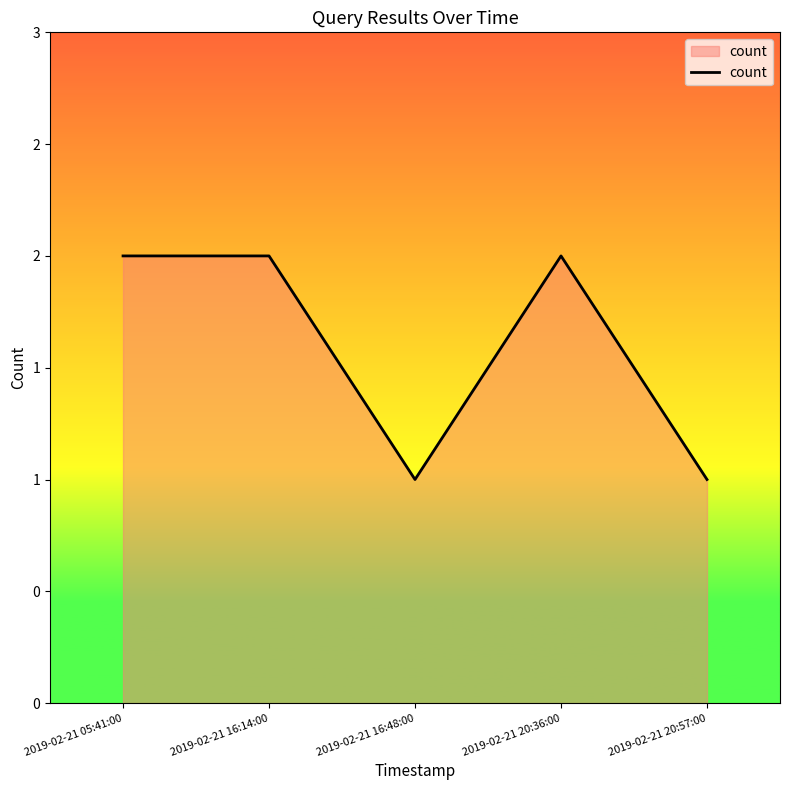

Does the chart have visible grid lines?

No